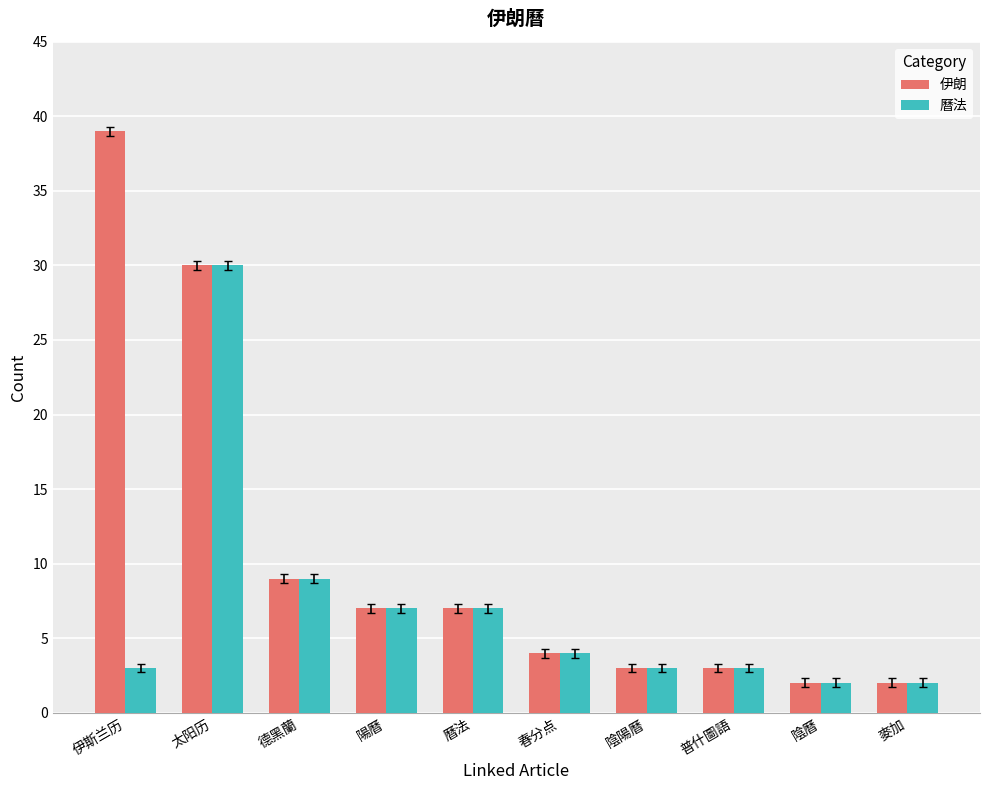

Rank the series at 伊斯兰历 from highest to lowest value.

伊朗, 曆法